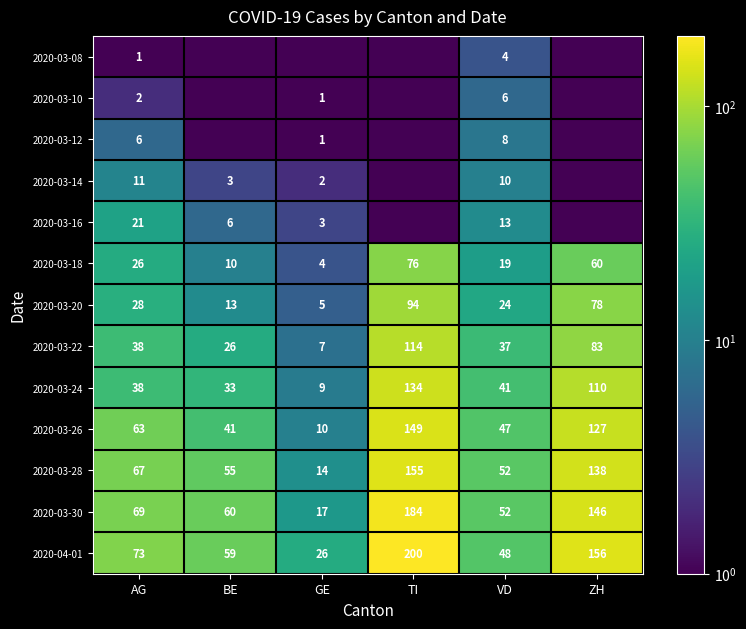

Read the 2020-03-24 value at TI.

134.0